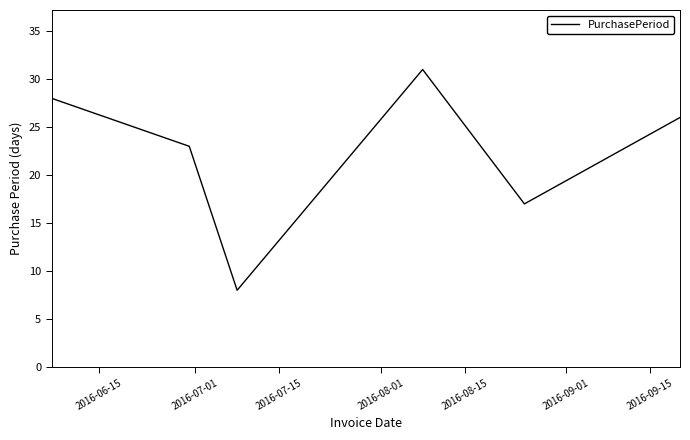

What is the sum of all values?

133